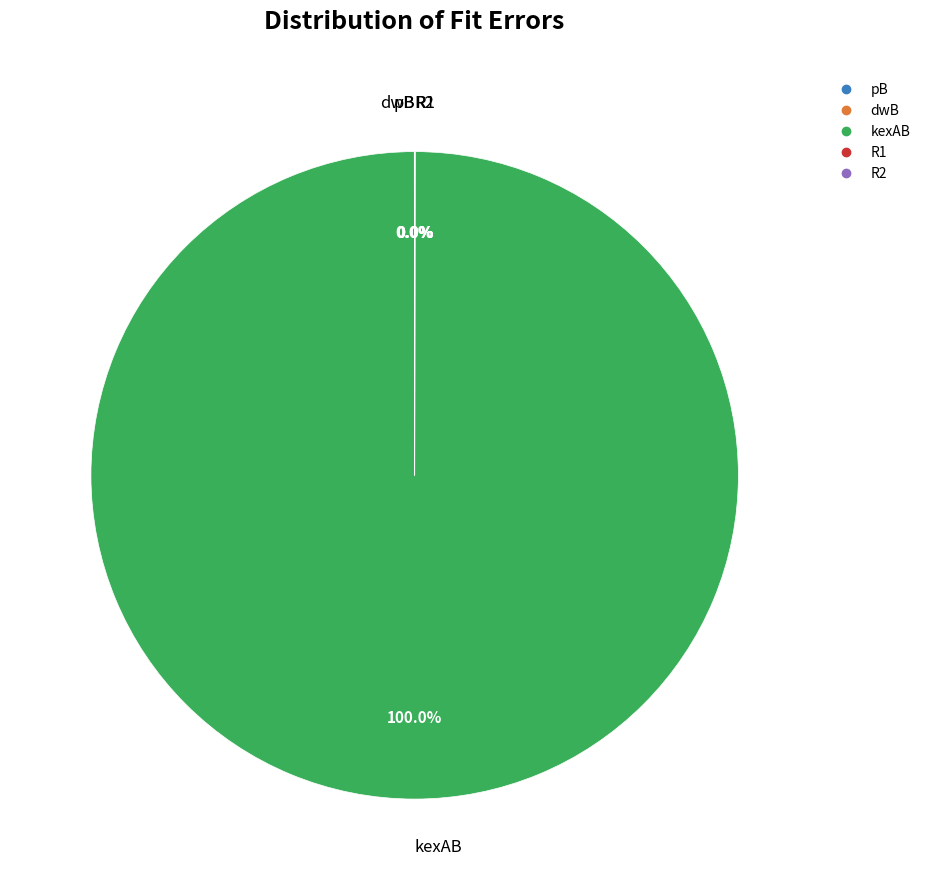

Which category accounts for the majority?

kexAB